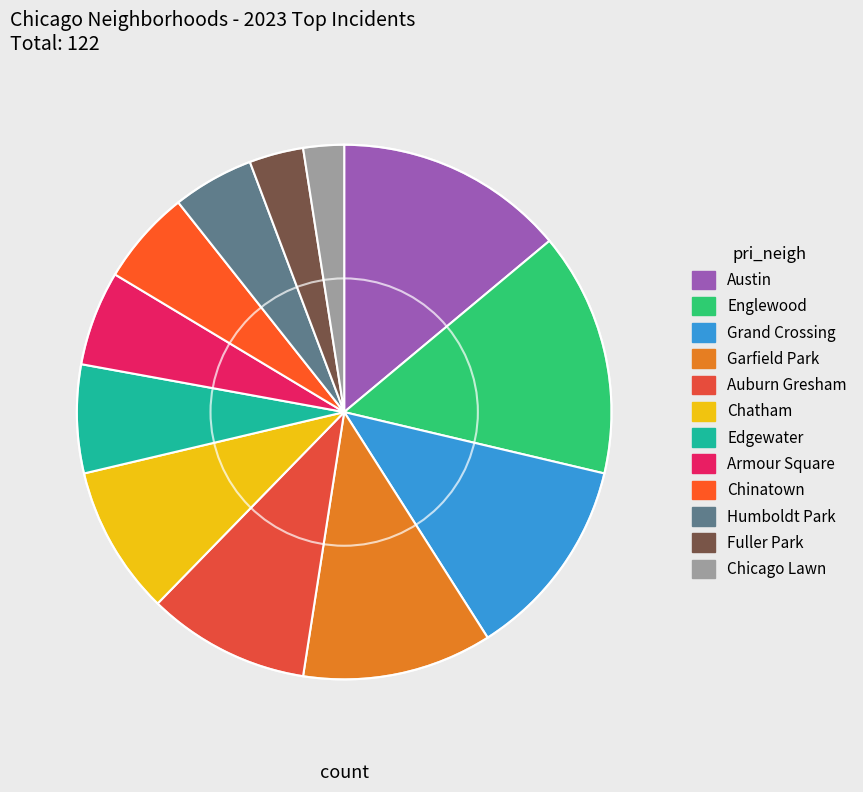

Does Garfield Park represent more than half of the total?

No